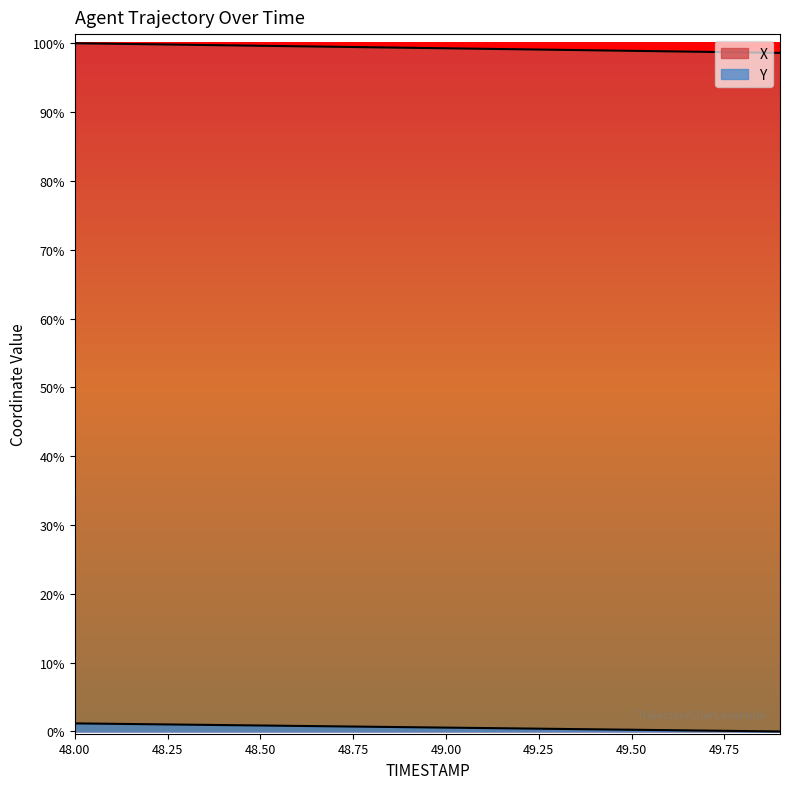

At which label does X reach its minimum?

49.9